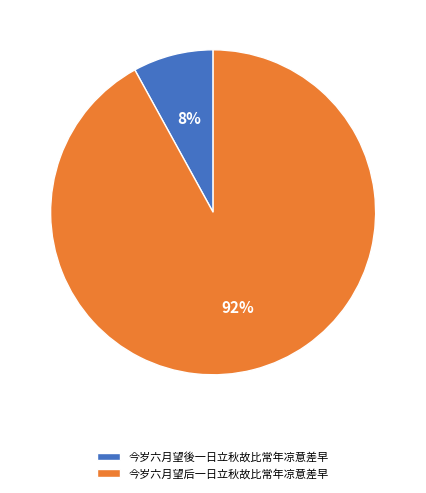

To the nearest percent, what is the average slice percentage?

50%